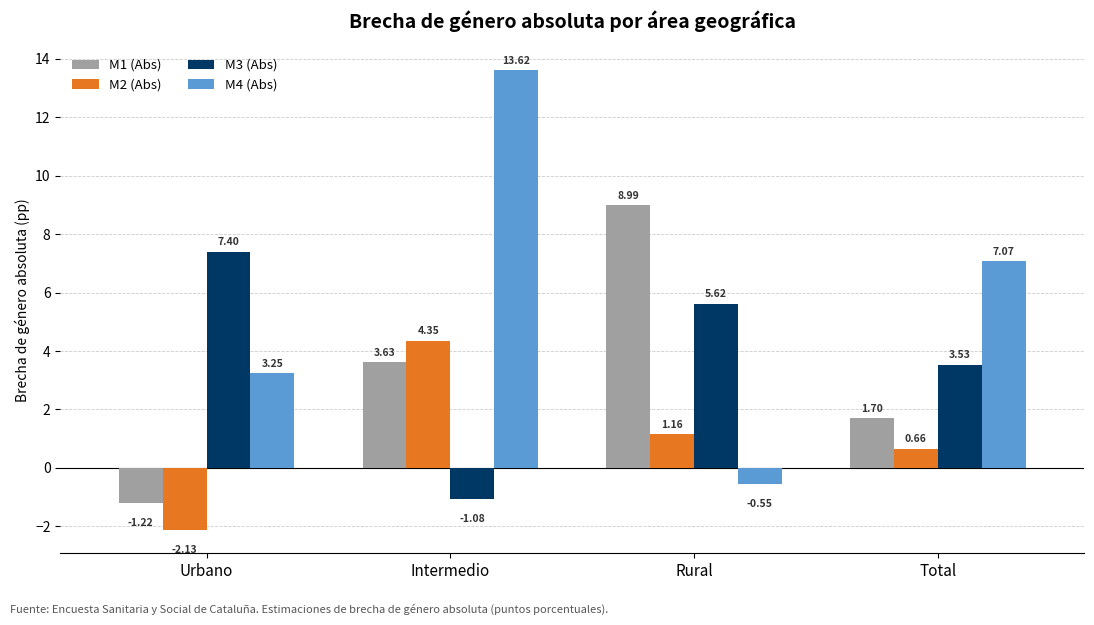

Where does the M2 (Abs) series first go above 1?

Intermedio